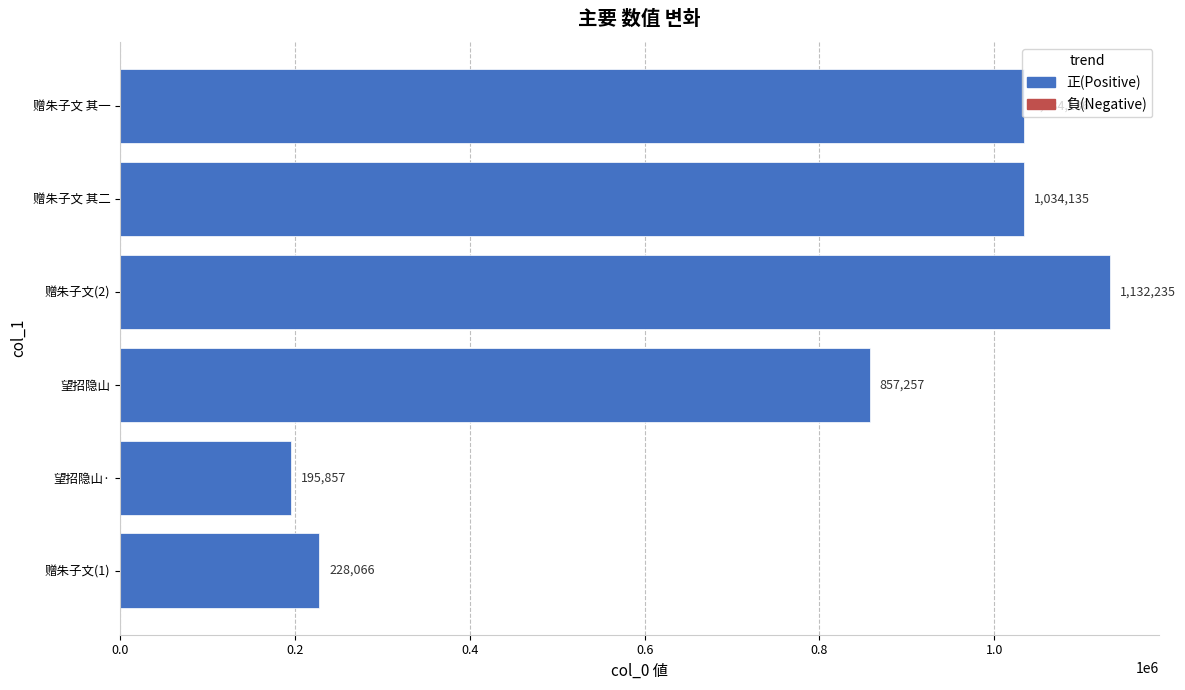

At which label is the value closest to 664046?

望招隐山